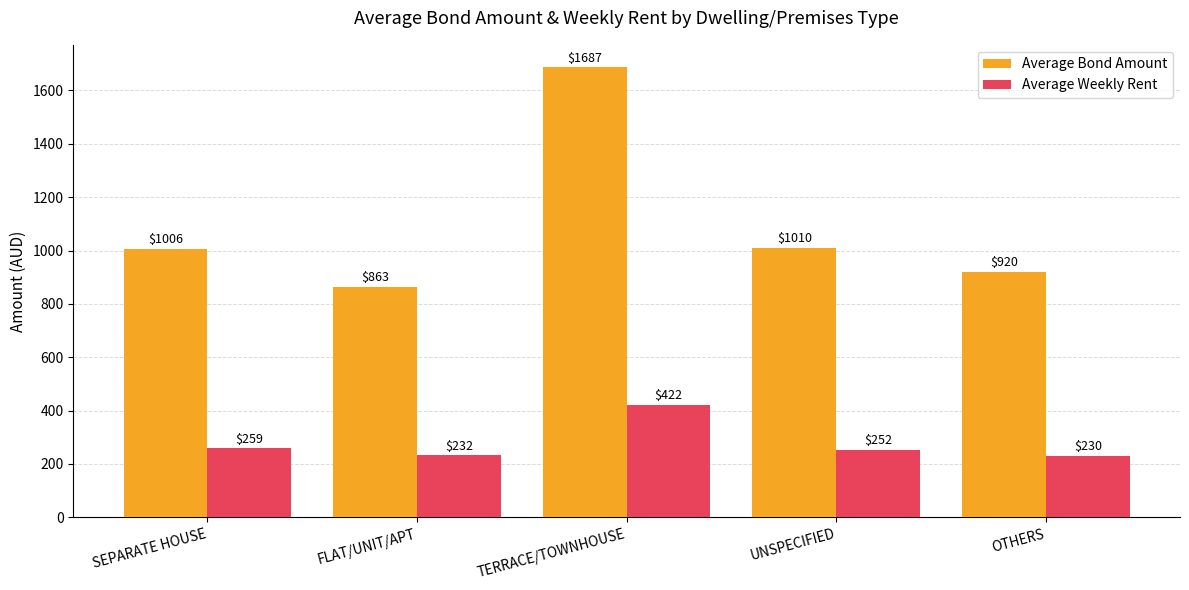

How many series are shown in this chart?

2